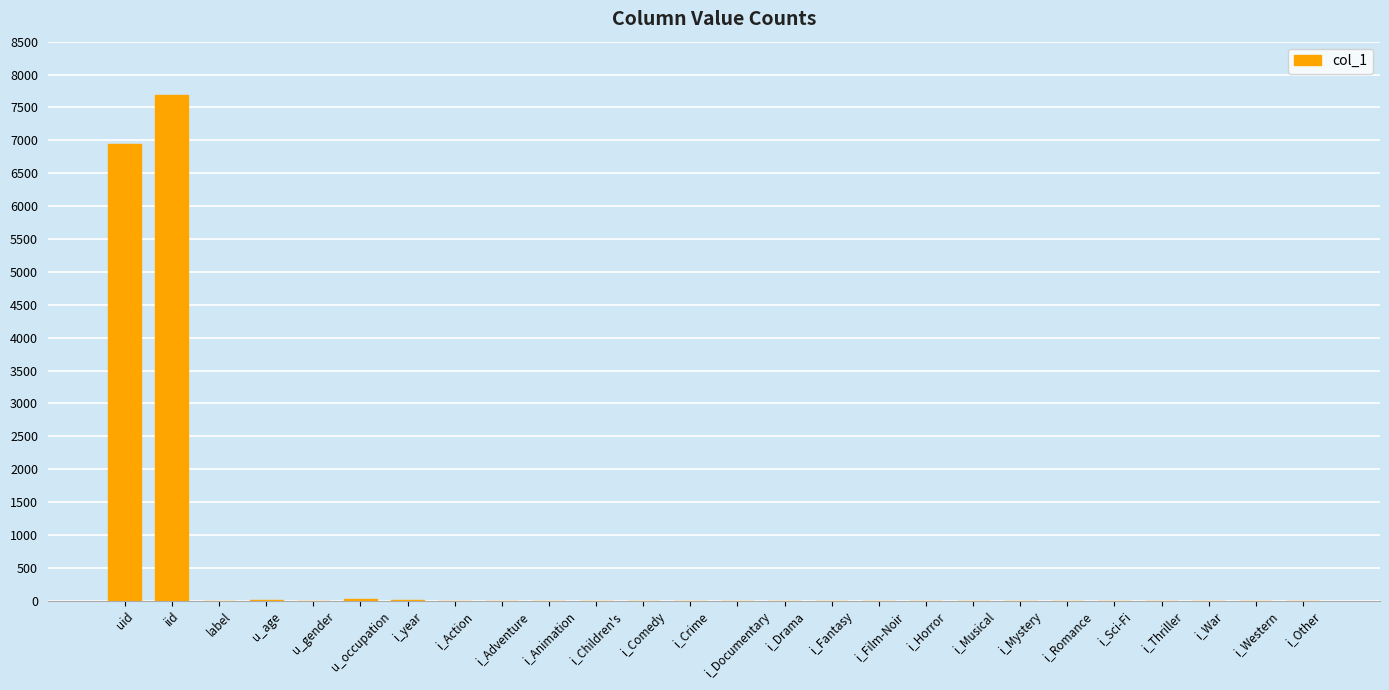

What is the greatest value displayed?

7682